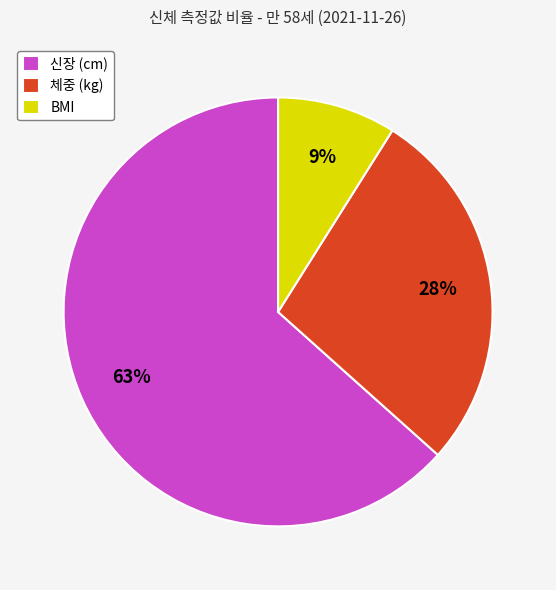

Which has a higher value, BMI or 신장 (cm)?

신장 (cm)